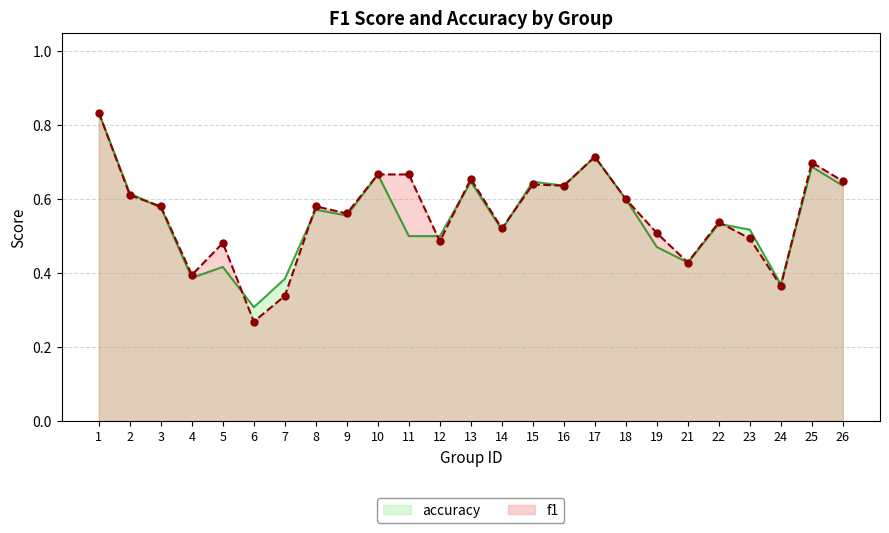

Which series has the largest total across all categories?

f1